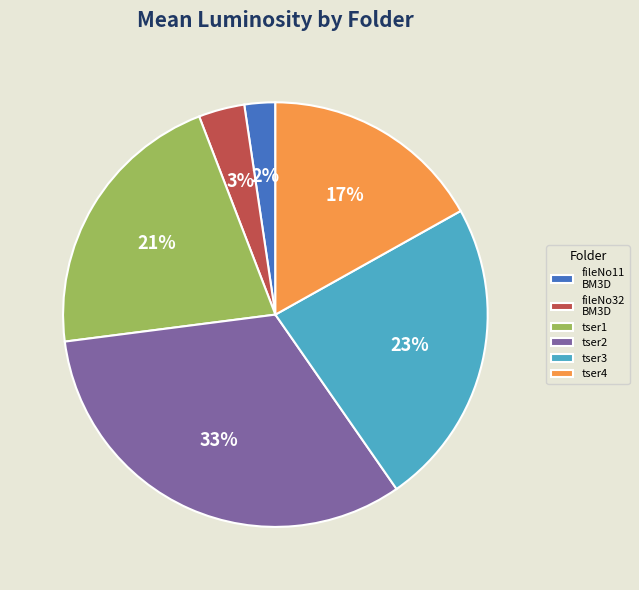

How many slices are in this pie chart?

6